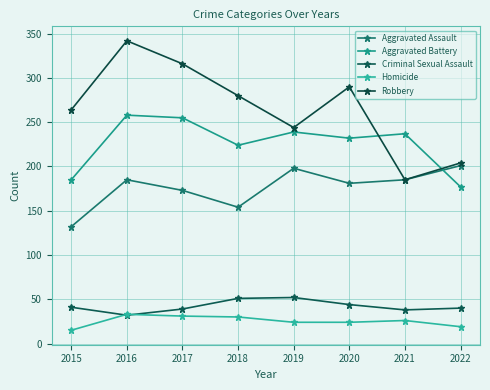

Reading right to left, what are all the values shown in this chart?

Aggravated Assault: 201	185	181	198	154	173	185	132
Aggravated Battery: 177	237	232	239	224	255	258	185
Criminal Sexual Assault: 40	38	44	52	51	39	32	41
Homicide: 19	26	24	24	30	31	33	15
Robbery: 204	185	290	244	280	316	342	264